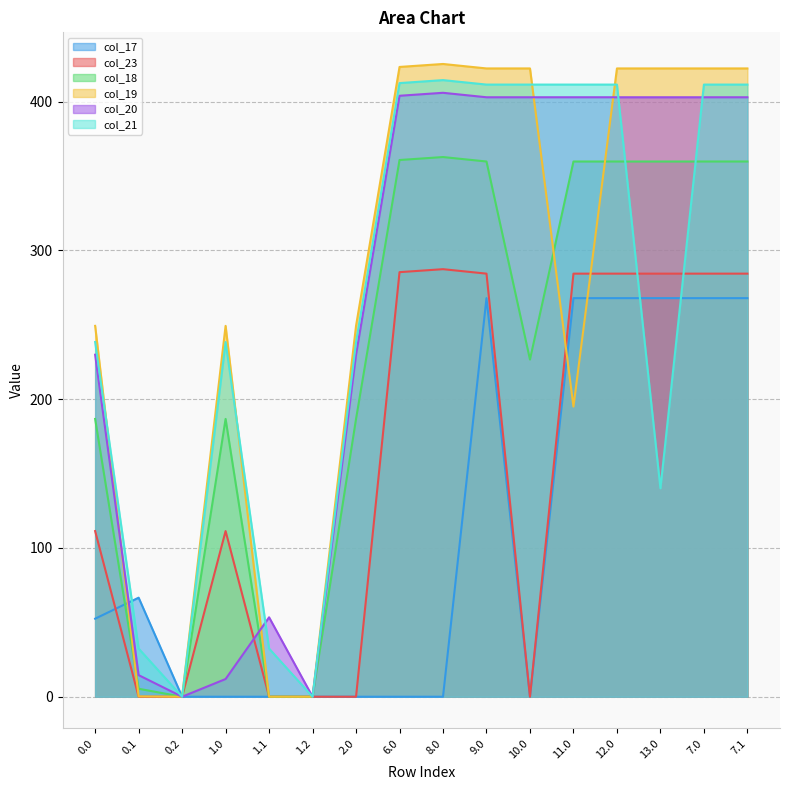

Reading right to left, extract all data points from this chart.

col_17: 7.1=267.8	7.0=267.8	13.0=267.8	12.0=267.8	11.0=267.8	10.0=0.0	9.0=267.8	8.0=0.0	6.0=0.0	2.0=0.0	1.2=0.0	1.1=0.0	1.0=0.0	0.2=0.0	0.1=66.6	0.0=52.4
col_23: 7.1=284.3	7.0=284.3	13.0=284.3	12.0=284.3	11.0=284.3	10.0=0.0	9.0=284.3	8.0=287.3	6.0=285.3	2.0=0.0	1.2=0.0	1.1=0.0	1.0=111.3	0.2=0.0	0.1=0.0	0.0=111.3
col_18: 7.1=359.7	7.0=359.7	13.0=359.7	12.0=359.7	11.0=359.7	10.0=226.6	9.0=359.7	8.0=362.7	6.0=360.7	2.0=186.7	1.2=0.0	1.1=0.0	1.0=186.7	0.2=0.0	0.1=5.4	0.0=186.7
col_19: 7.1=422.2	7.0=422.2	13.0=422.2	12.0=422.2	11.0=195.0	10.0=422.2	9.0=422.2	8.0=425.2	6.0=423.2	2.0=249.2	1.2=0.0	1.1=0.0	1.0=249.2	0.2=0.0	0.1=0.2	0.0=249.2
col_20: 7.1=402.9	7.0=402.9	13.0=402.9	12.0=402.9	11.0=402.9	10.0=402.9	9.0=402.9	8.0=405.9	6.0=403.9	2.0=229.9	1.2=0.0	1.1=53.4	1.0=11.9	0.2=0.0	0.1=14.5	0.0=229.9
col_21: 7.1=411.4	7.0=411.4	13.0=140.1	12.0=411.4	11.0=411.4	10.0=411.4	9.0=411.4	8.0=414.4	6.0=412.4	2.0=238.4	1.2=0.0	1.1=32.4	1.0=238.4	0.2=0.0	0.1=32.4	0.0=238.4